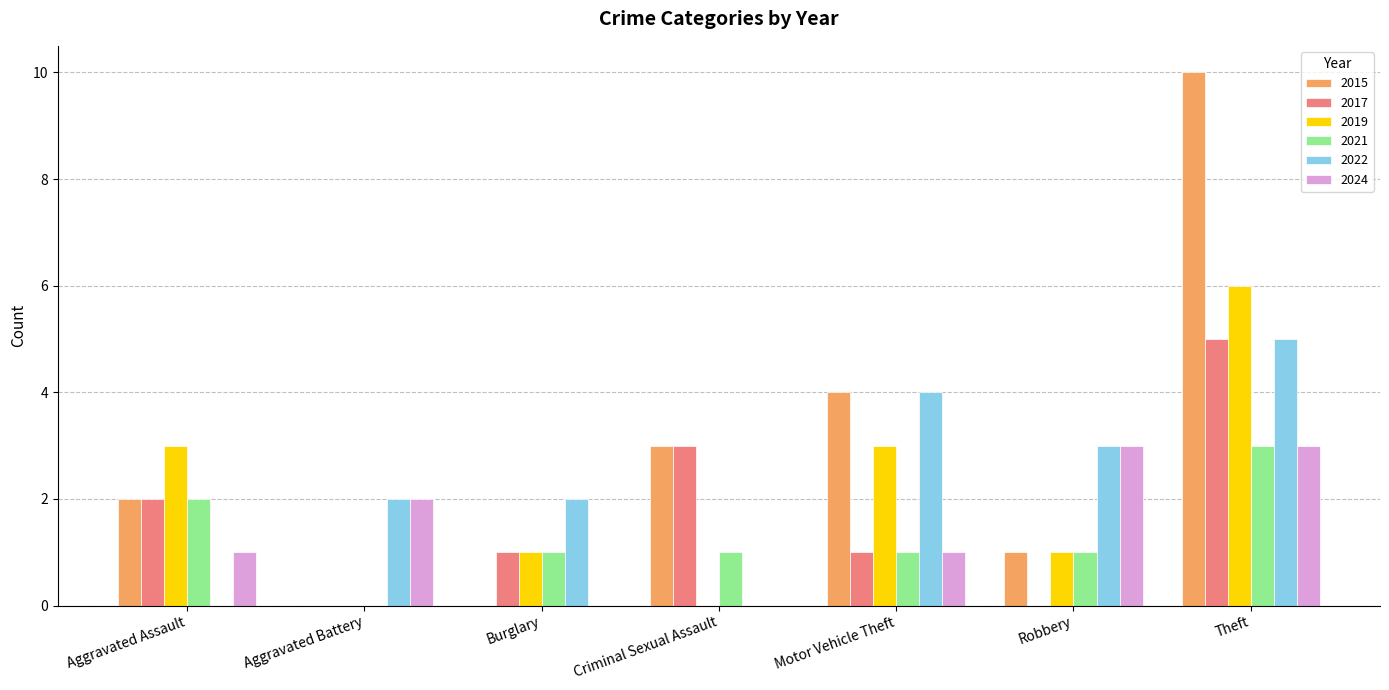

Reading left to right, extract all data points from this chart.

2015: Aggravated Assault=2	Aggravated Battery=0	Burglary=0	Criminal Sexual Assault=3	Motor Vehicle Theft=4	Robbery=1	Theft=10
2017: Aggravated Assault=2	Aggravated Battery=0	Burglary=1	Criminal Sexual Assault=3	Motor Vehicle Theft=1	Robbery=0	Theft=5
2019: Aggravated Assault=3	Aggravated Battery=0	Burglary=1	Criminal Sexual Assault=0	Motor Vehicle Theft=3	Robbery=1	Theft=6
2021: Aggravated Assault=2	Aggravated Battery=0	Burglary=1	Criminal Sexual Assault=1	Motor Vehicle Theft=1	Robbery=1	Theft=3
2022: Aggravated Assault=0	Aggravated Battery=2	Burglary=2	Criminal Sexual Assault=0	Motor Vehicle Theft=4	Robbery=3	Theft=5
2024: Aggravated Assault=1	Aggravated Battery=2	Burglary=0	Criminal Sexual Assault=0	Motor Vehicle Theft=1	Robbery=3	Theft=3